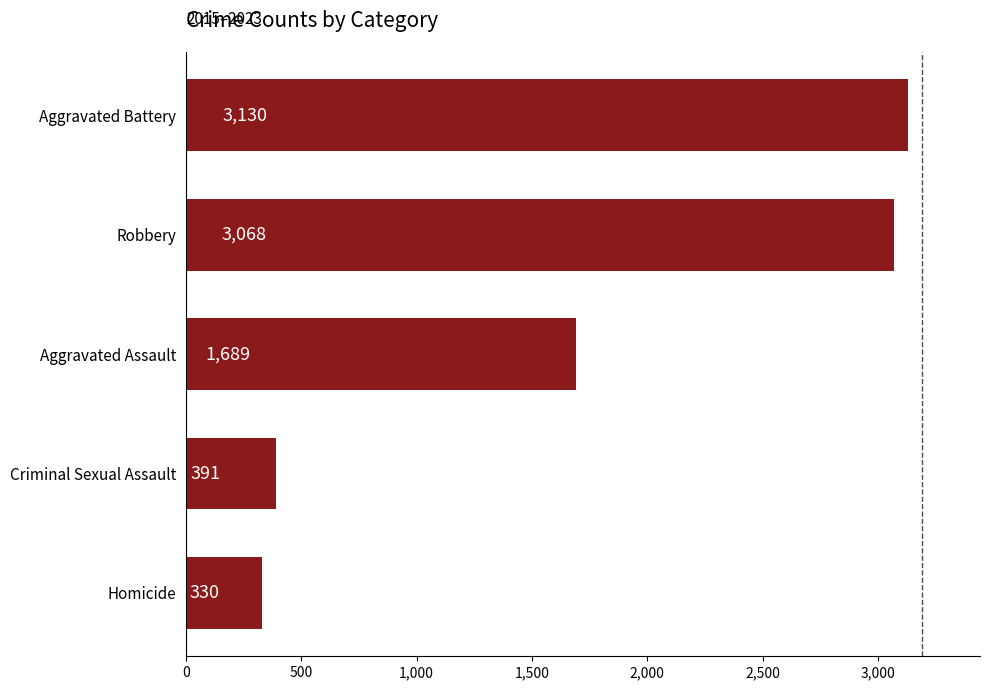

Reading top to bottom, extract all data points from this chart.

3130	3068	1689	391	330